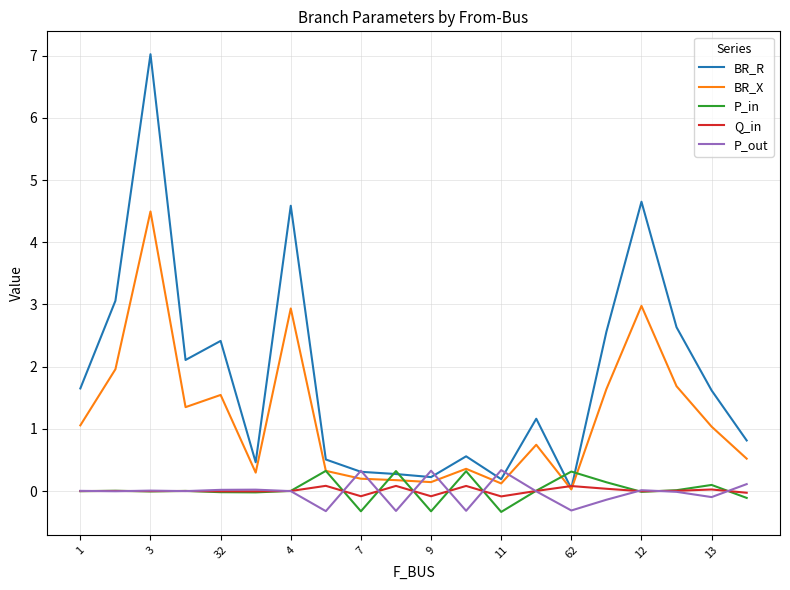

Which series has the largest range (max minus min)?

BR_R